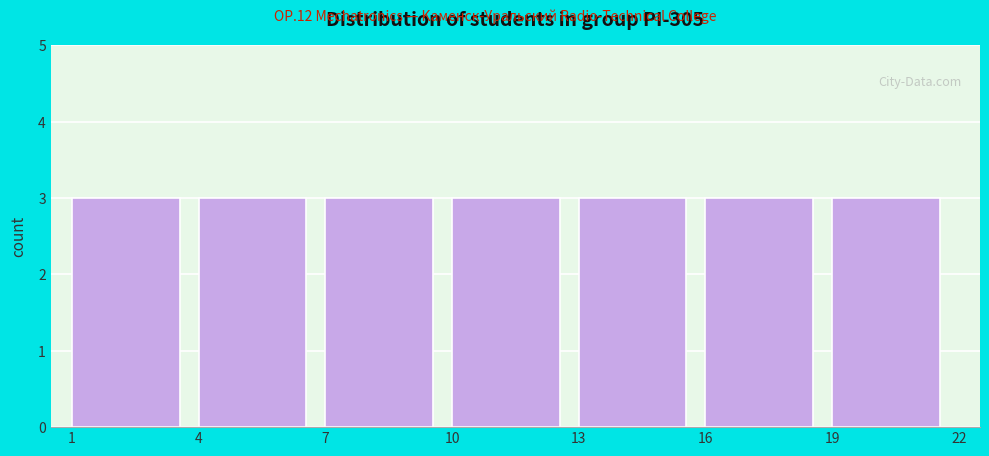

Reading left to right, list every bar in this chart as the range it spans on the x-axis followed by its height. The values are not printed on the chart, so give them approximately, as read against the axis.

1 to 4: 3
4 to 7: 3
7 to 10: 3
10 to 13: 3
13 to 16: 3
16 to 19: 3
19 to 22: 3